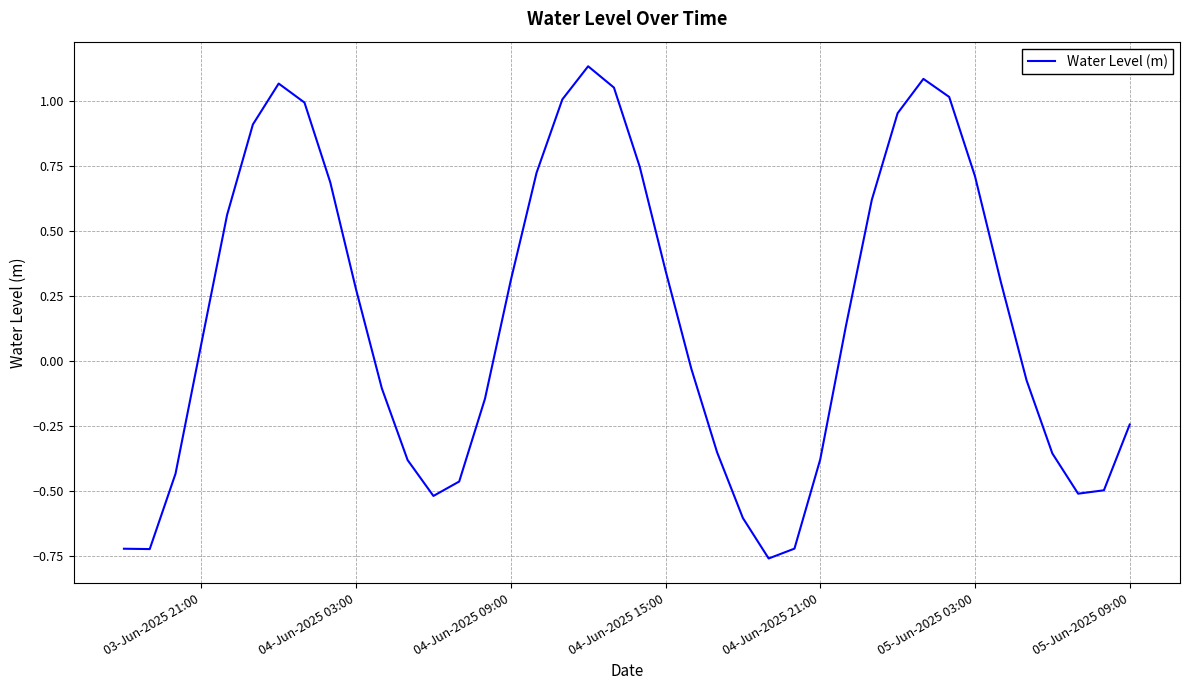

How many values exceed 0?

21